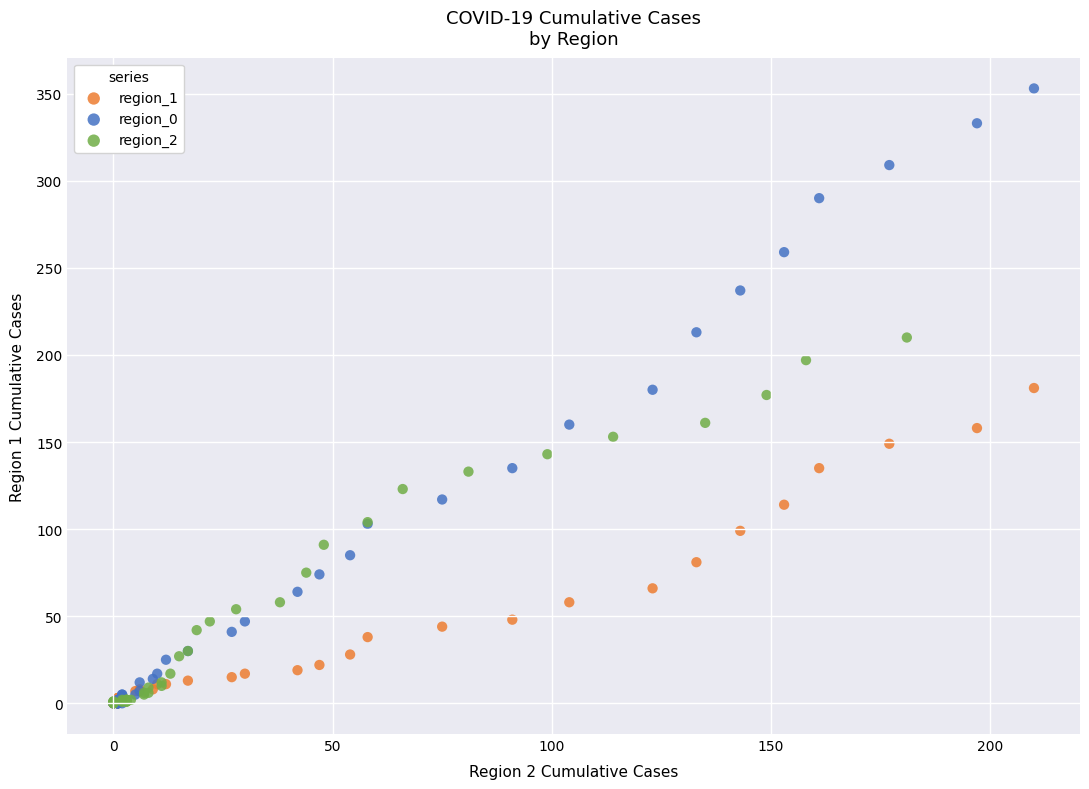

What are all the series names shown in the legend?

region_1, region_0, region_2